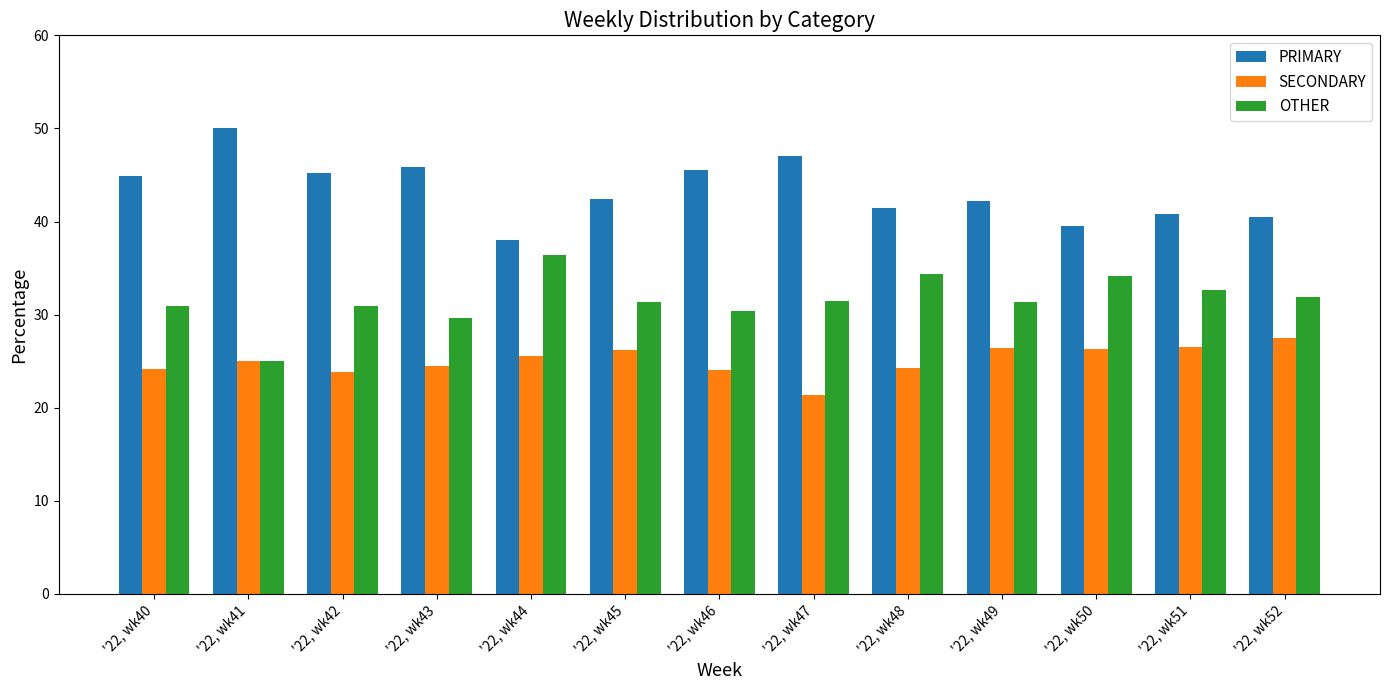

Rank the series by their maximum value, from highest to lowest.

PRIMARY, OTHER, SECONDARY